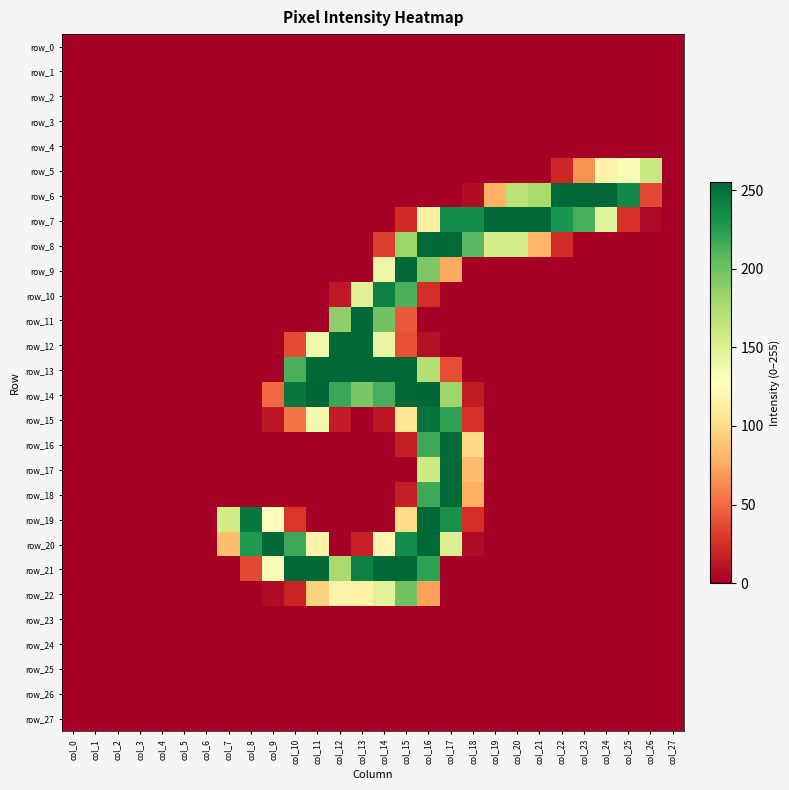

What is the difference between the maximum and minimum values in the row_7 series?

254